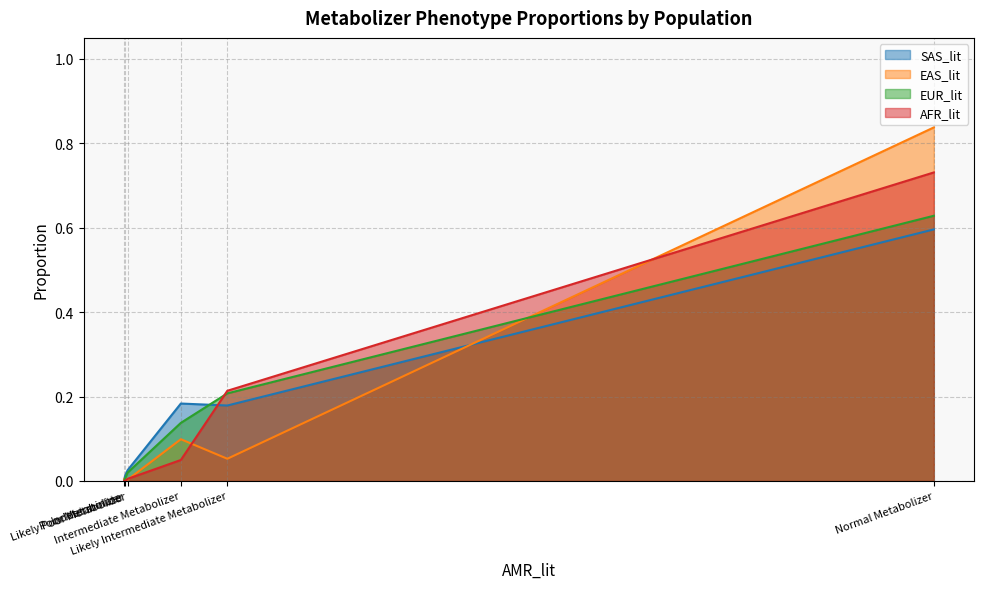

True or false: EAS_lit and AFR_lit cross at least once.

True